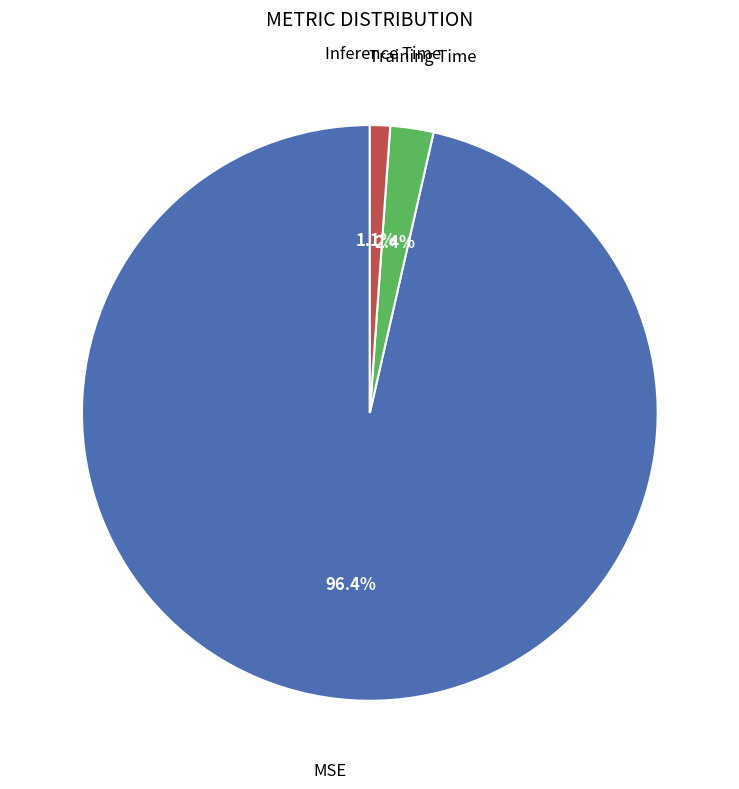

What is the largest slice in the pie chart?

MSE